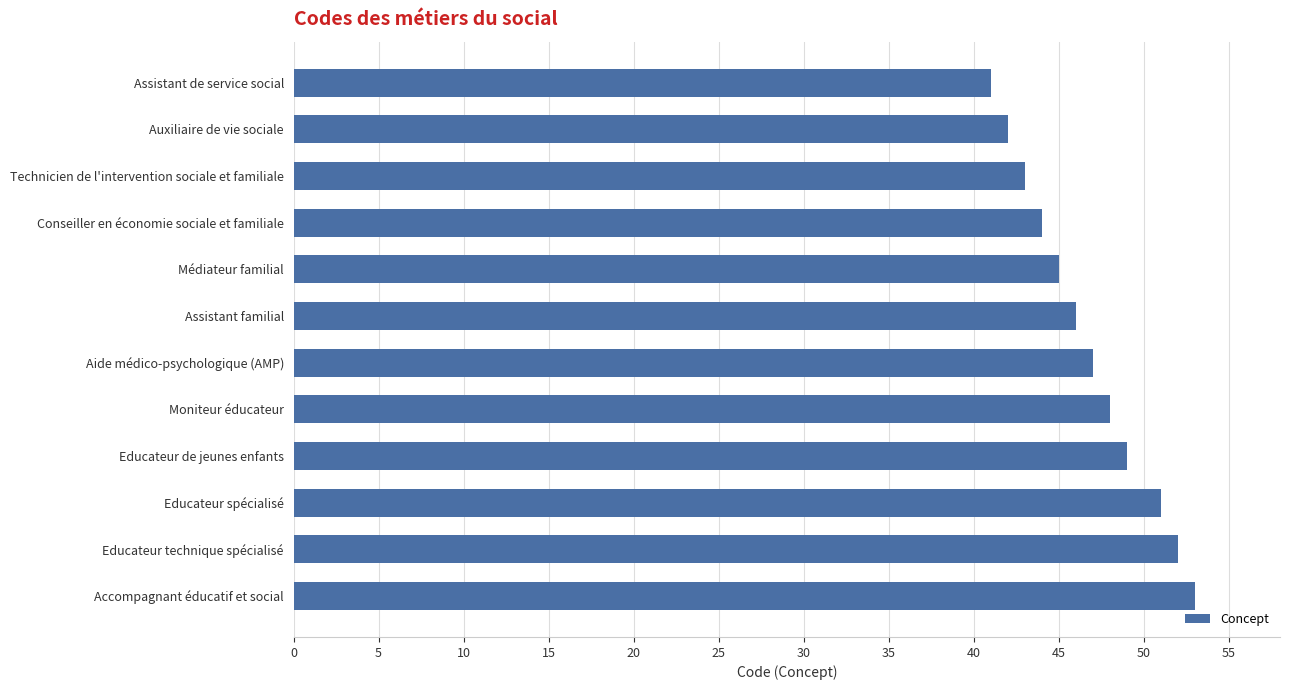

What is the smallest value displayed?

41